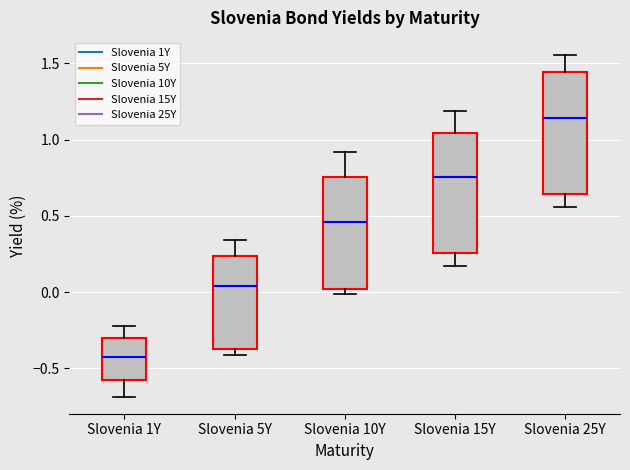

Where does the median line of the box for Slovenia 1Y sit on the y-axis? The values are not printed on the chart, so give them approximately, as read against the axis.

-0.40